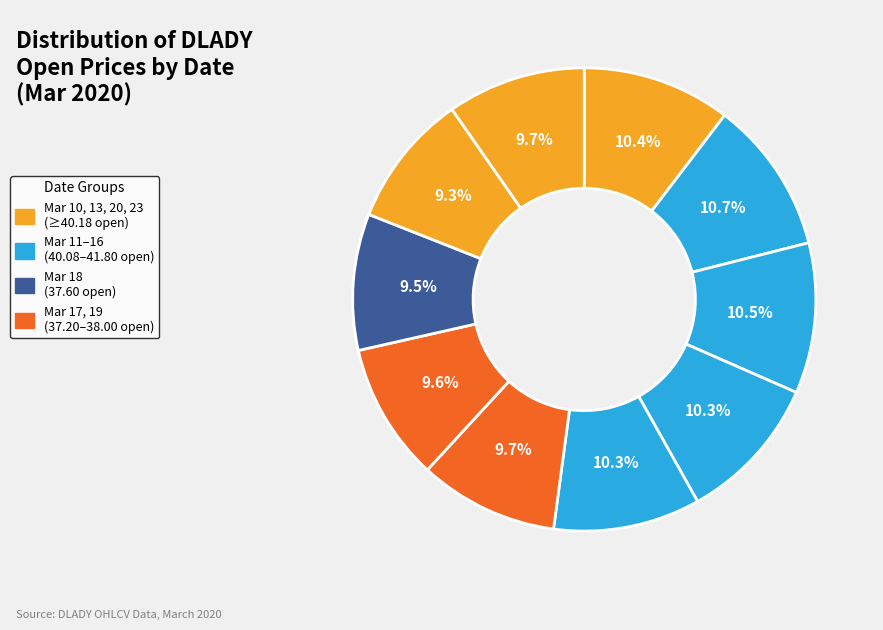

Count the number of slices in the pie.

10